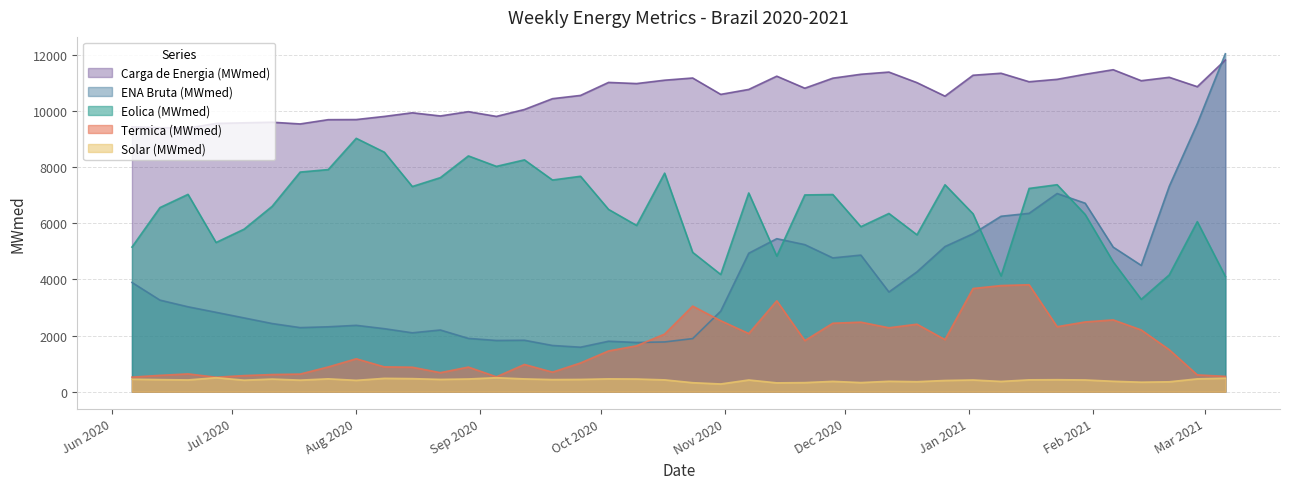

Count the number of data series in this chart.

5